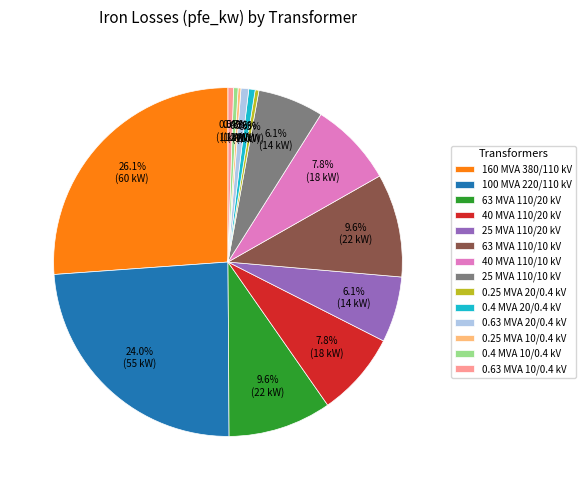

Approximately how many times larger is the value at 63 MVA 110/10 kV compared to 25 MVA 110/10 kV?

1.6